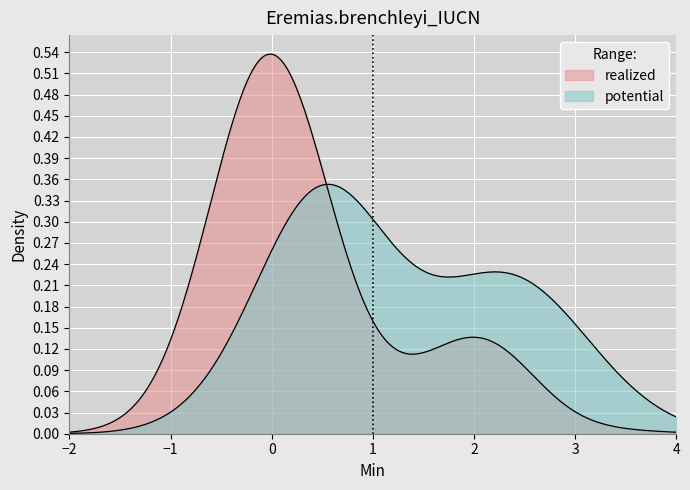

How many values in realized are above zero?

2